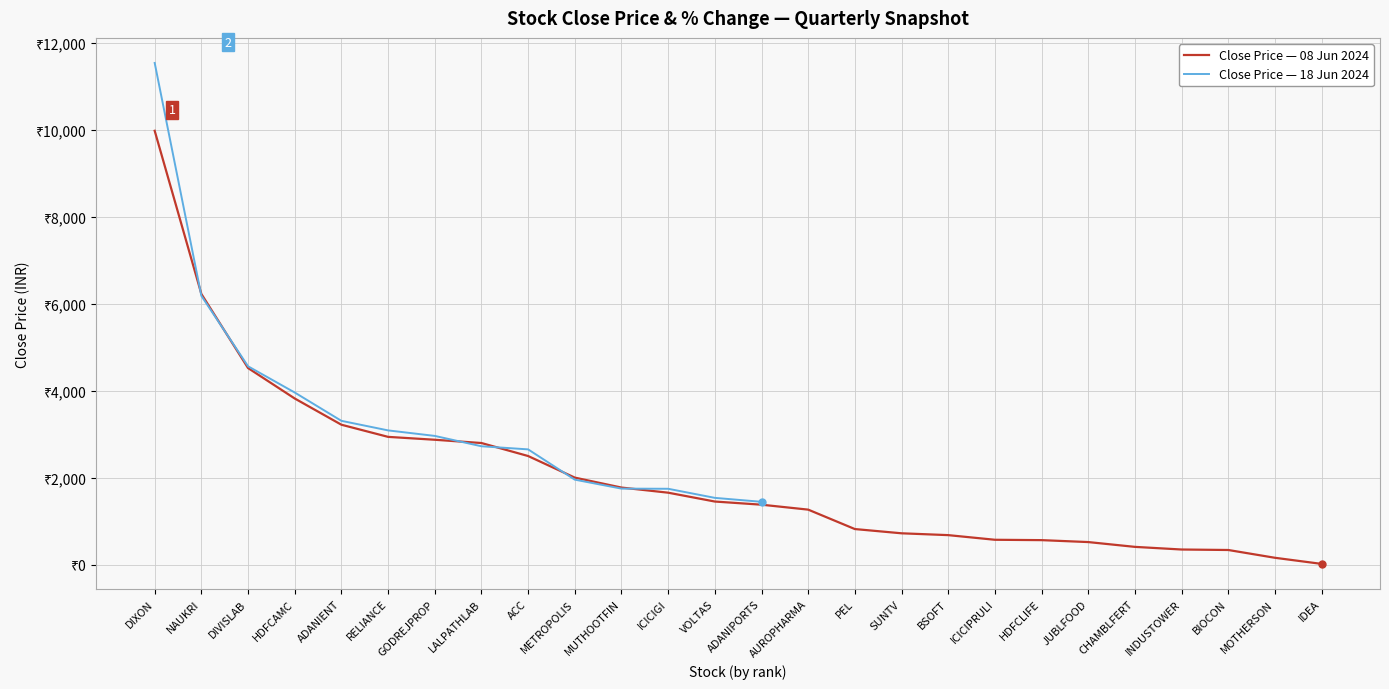

Which category has the lowest value across all series?

IDEA